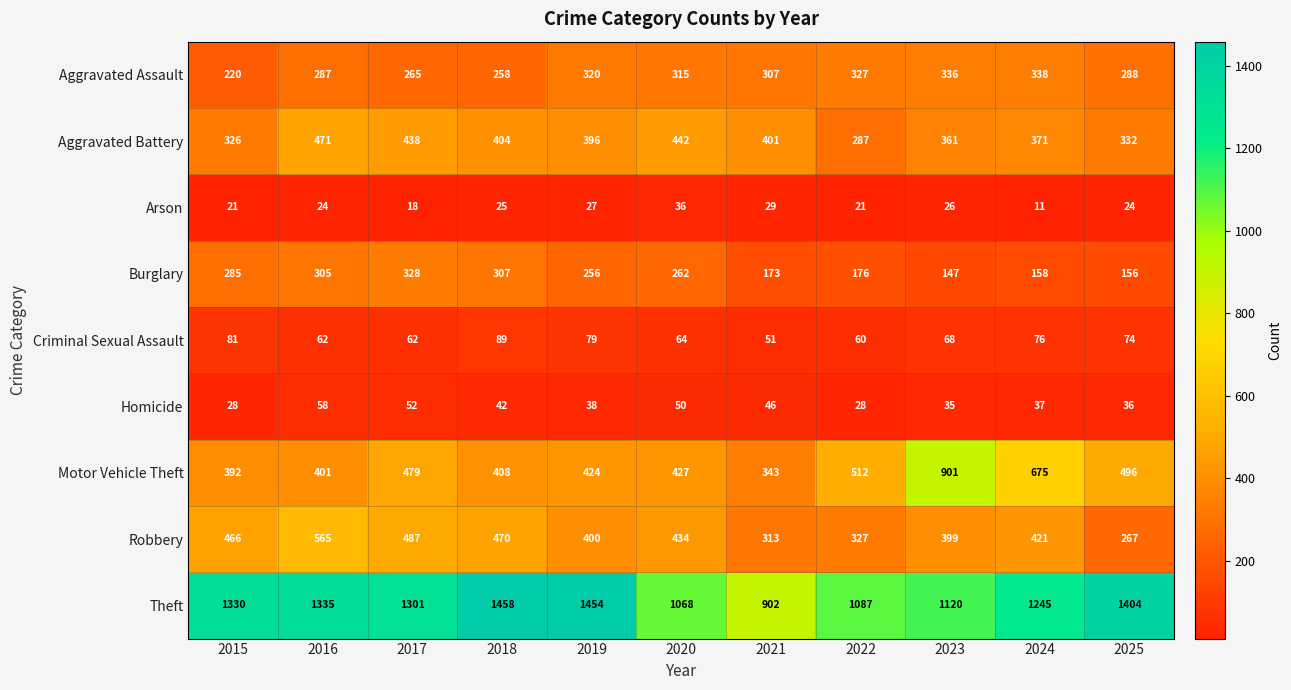

What is the smallest value displayed?

11